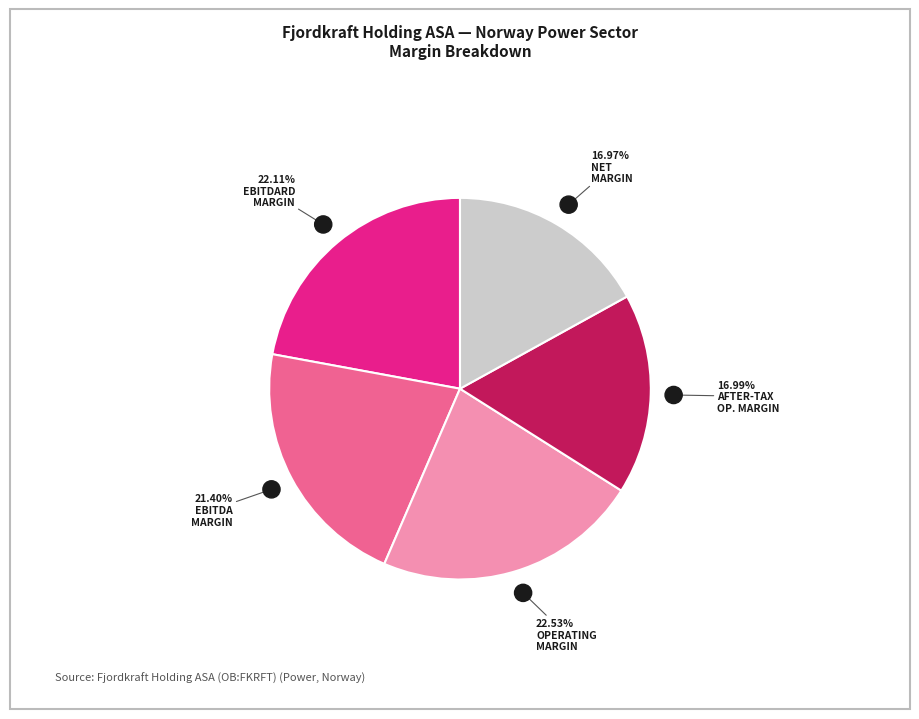

Does any single category account for the majority?

No